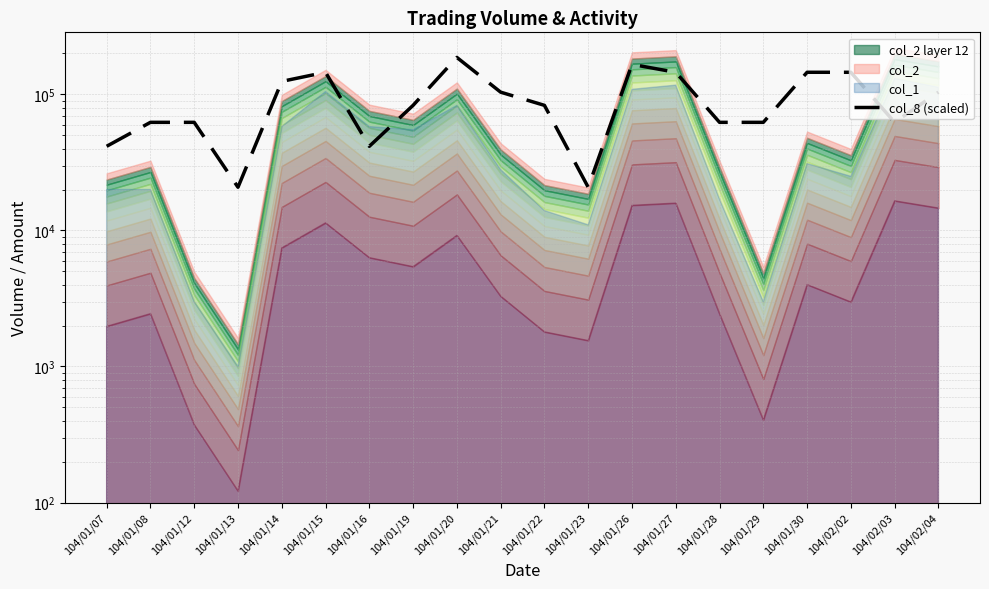

Rank the categories by value from lowest to highest.

104/01/13, 104/01/23, 104/01/07, 104/01/16, 104/01/08, 104/01/12, 104/01/28, 104/01/29, 104/02/03, 104/01/19, 104/01/22, 104/01/21, 104/02/04, 104/01/14, 104/01/15, 104/01/27, 104/01/30, 104/02/02, 104/01/26, 104/01/20